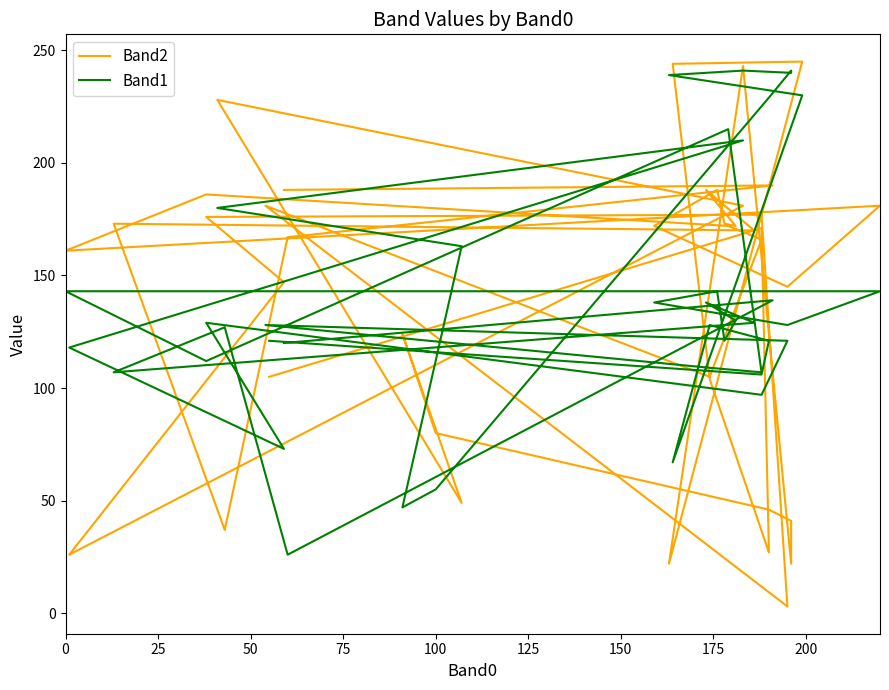

What are all the series names shown in the legend?

Band2, Band1